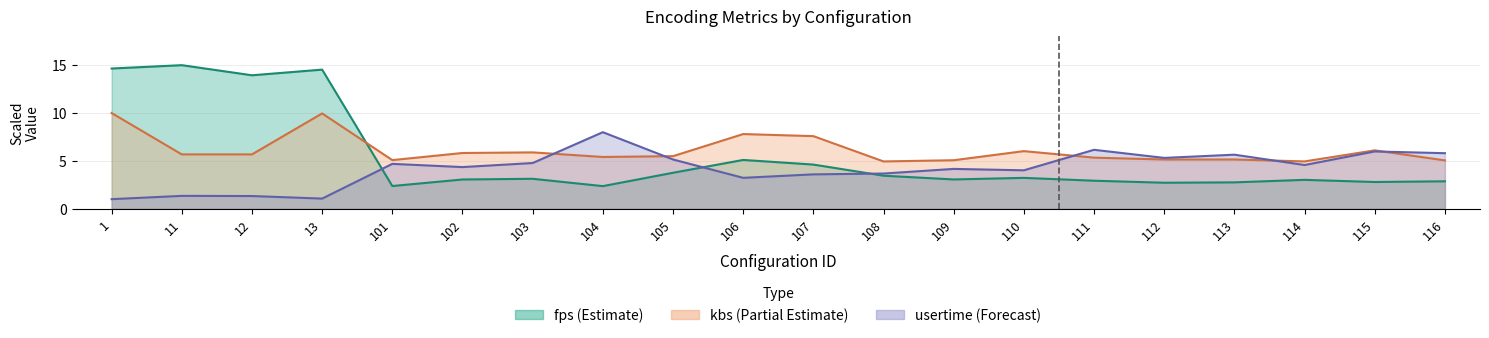

What is the value of the fps point at the 17th from the left?

2.8